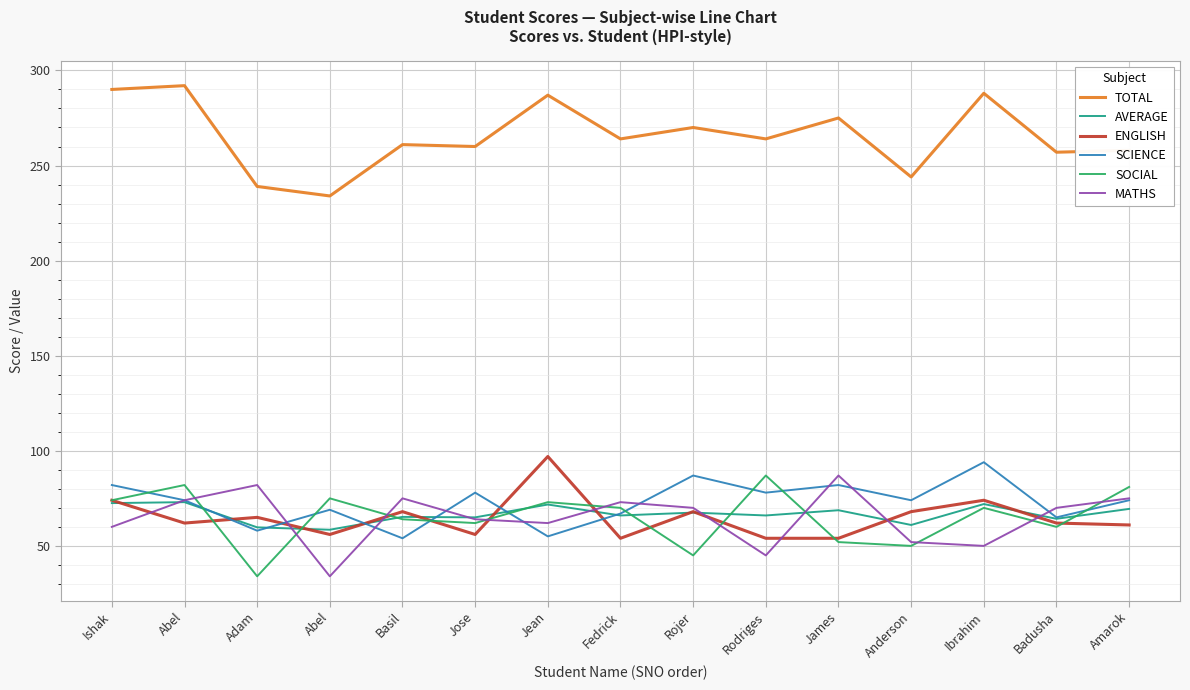

How many series are shown in this chart?

6